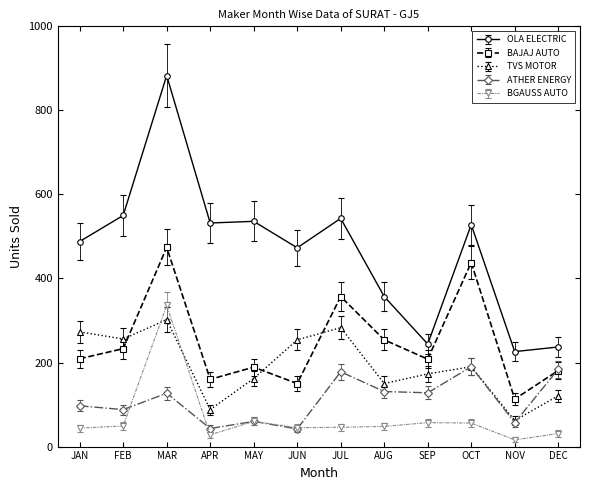

How many data points does each series have?

12